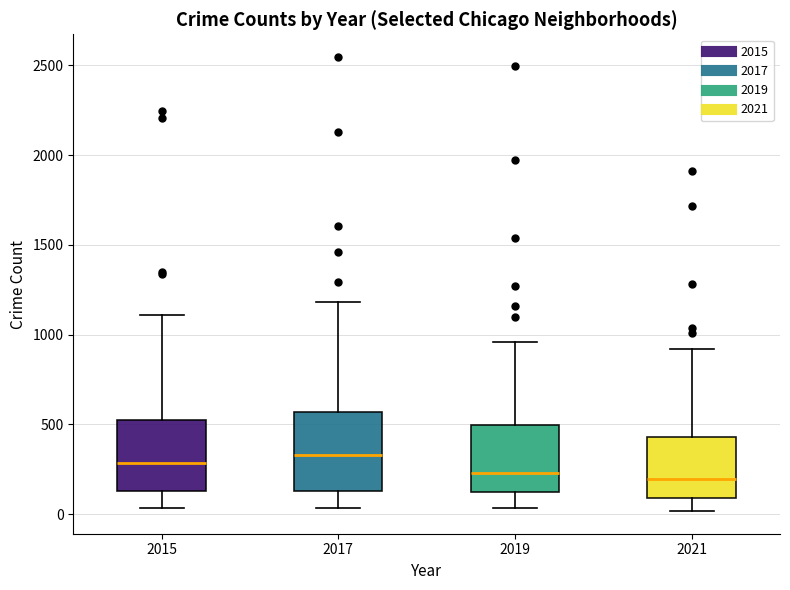

Reading left to right, read every box against the y-axis: the position of its median line, the range the box covers, and the ends of its whiskers. The values are not printed on the chart, so give them approximately, as read against the axis.

2015: median 300, box 150 to 550, whiskers 50 to 1100
2017: median 350, box 150 to 550, whiskers 50 to 1200
2019: median 250, box 100 to 500, whiskers 50 to 950
2021: median 200, box 100 to 450, whiskers 0 to 900